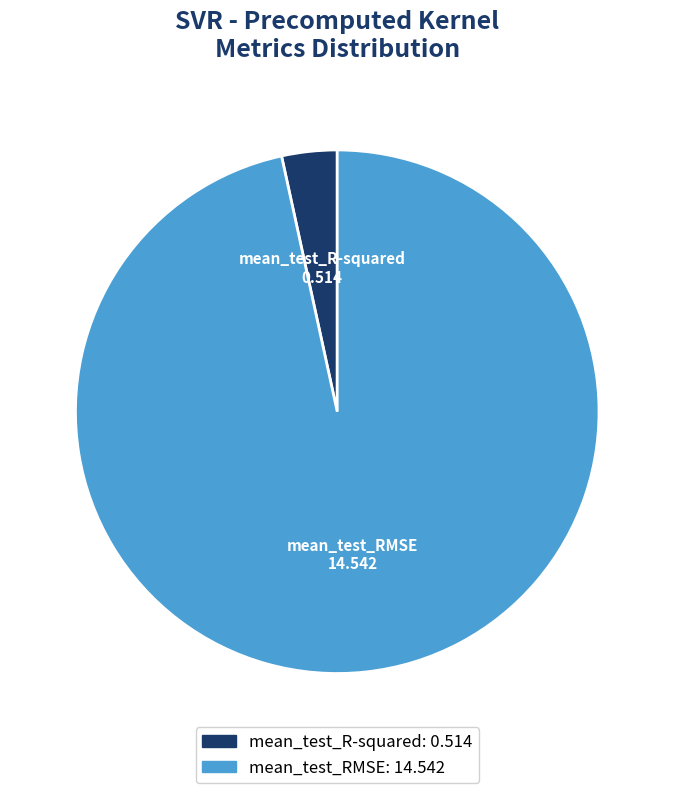

The mean_test_R-squared slice represents 3% of the pie. True or false?

True